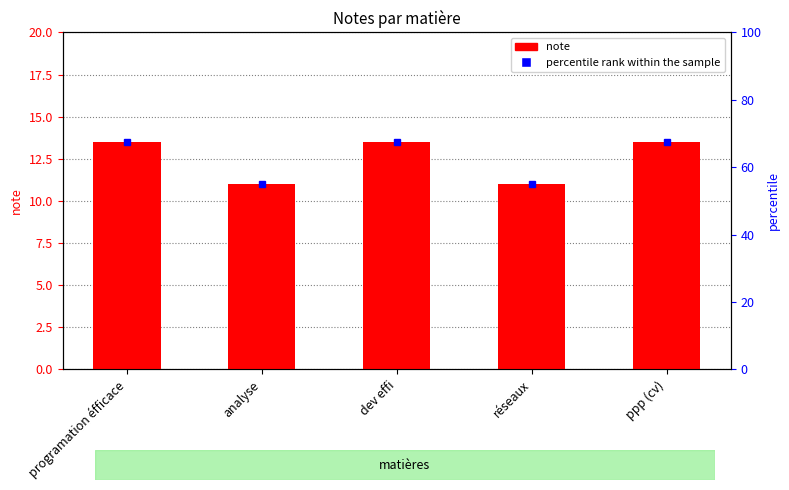

How many data points are above 13?

3